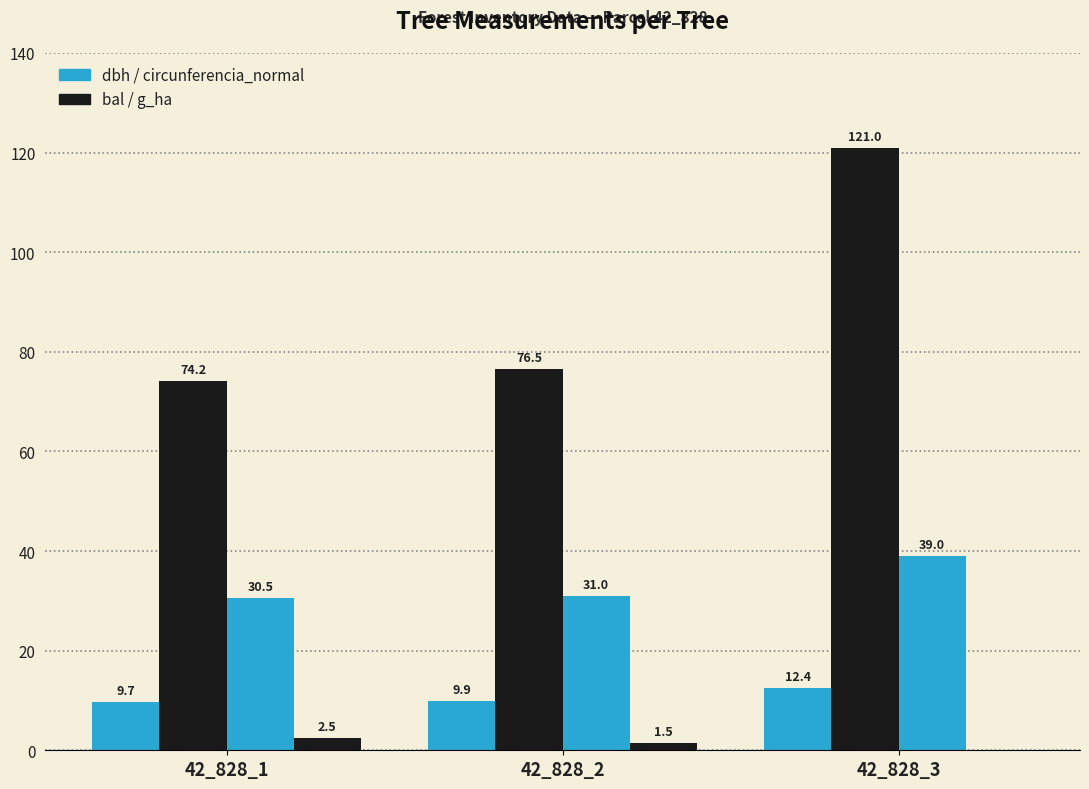

Reading right to left, list all the values displayed in this chart.

dbh: 42_828_3=12.4	42_828_2=9.9	42_828_1=9.7
bal: 42_828_3=121.0	42_828_2=76.5	42_828_1=74.2
circunferencia_normal: 42_828_3=39.0	42_828_2=31.0	42_828_1=30.5
g_ha: 42_828_3=0.0	42_828_2=1.5	42_828_1=2.5